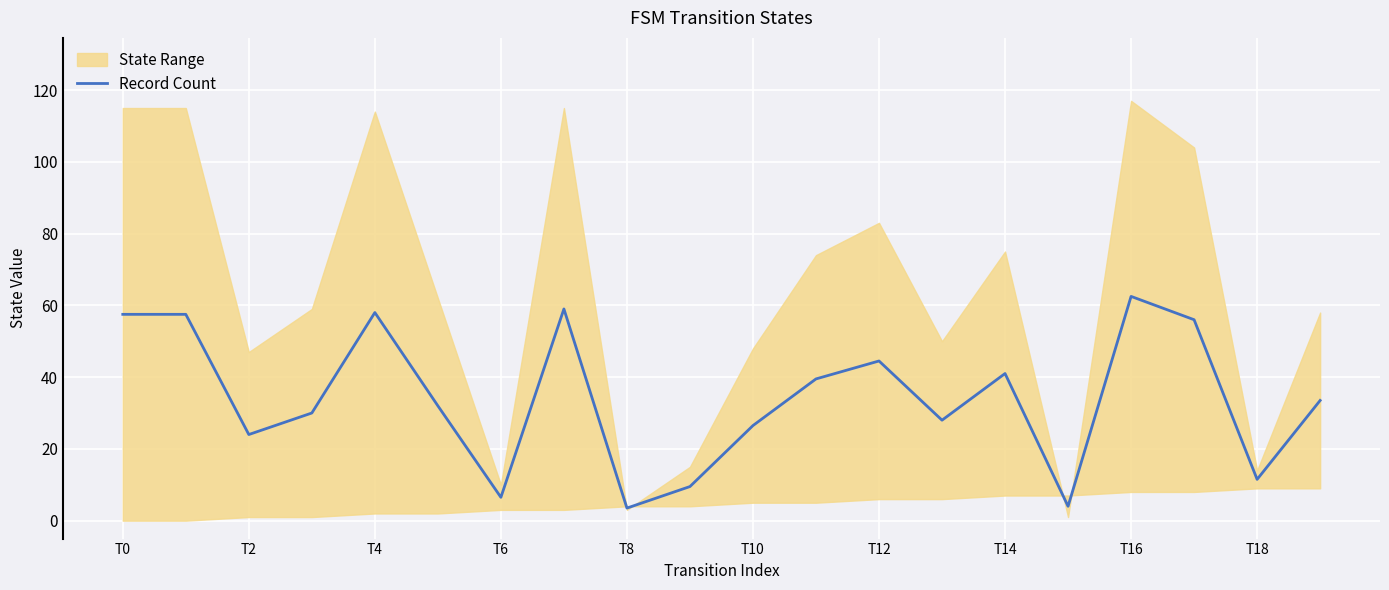

Count the number of categories in the chart.

20